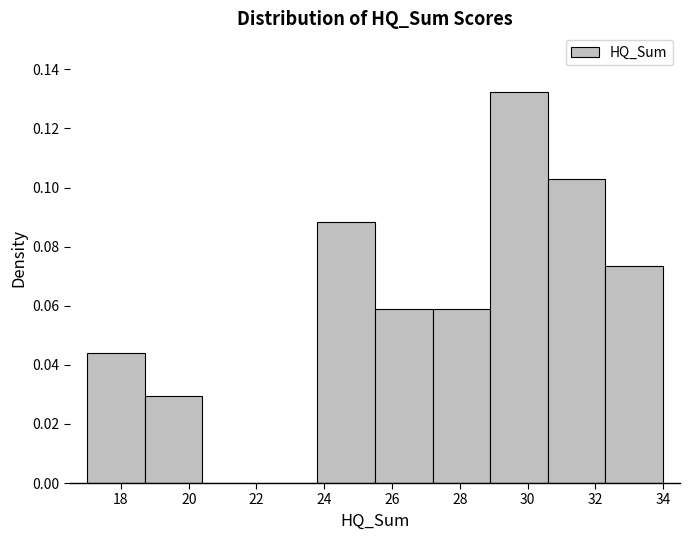

Reading left to right, list every bar in this chart as the range it spans on the x-axis followed by its height. Neither the bar edges nor the heights are printed on the chart, so give them approximately, as read against the axes.

17.0 to 18.7: 0.044
18.7 to 20.4: 0.030
20.4 to 22.1: 0
22.1 to 23.8: 0
23.8 to 25.5: 0.088
25.5 to 27.2: 0.058
27.2 to 28.9: 0.058
28.9 to 30.6: 0.132
30.6 to 32.3: 0.102
32.3 to 34.0: 0.074